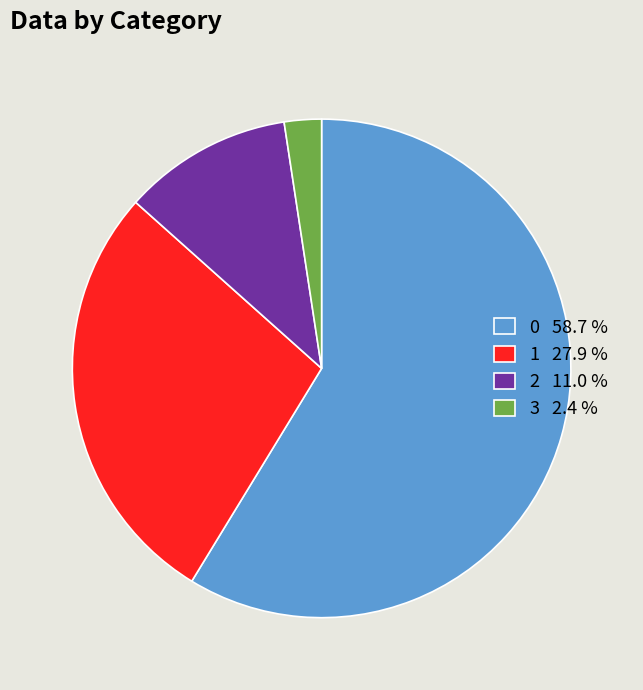

Which category has the smallest portion of the pie?

3